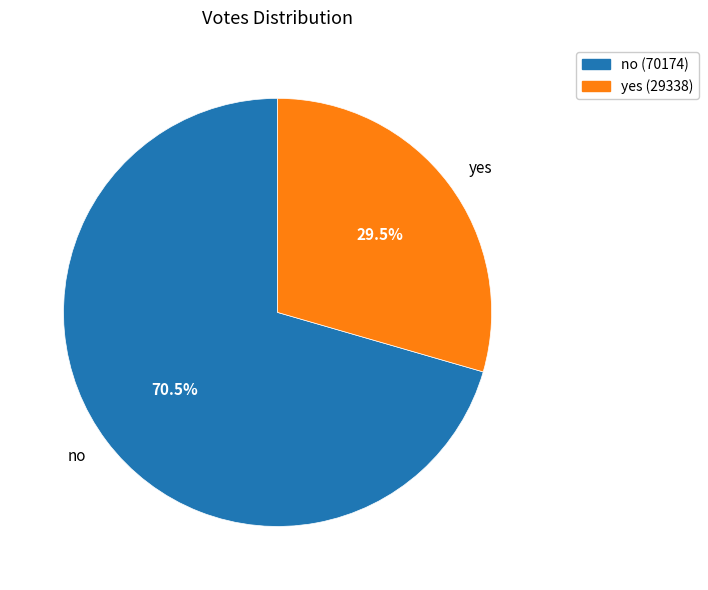

What is the smallest slice in the pie chart?

yes